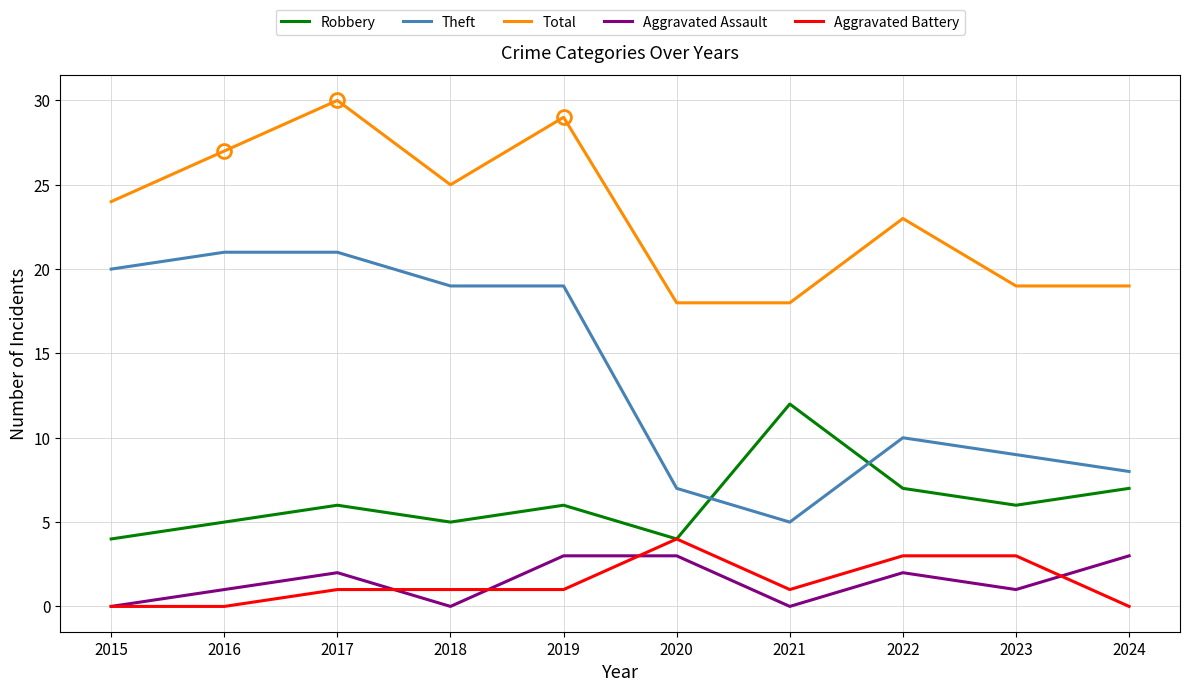

Does the chart have visible grid lines?

Yes